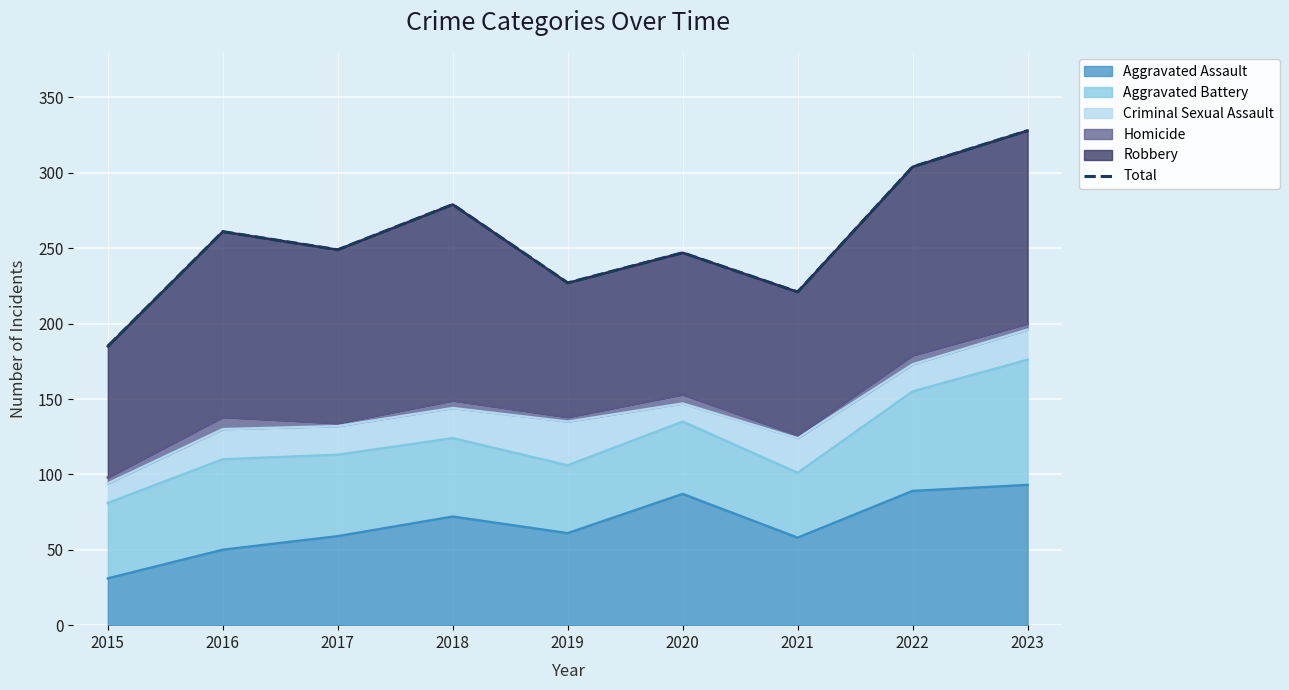

Is it true that the value at 2022 is 304?

True